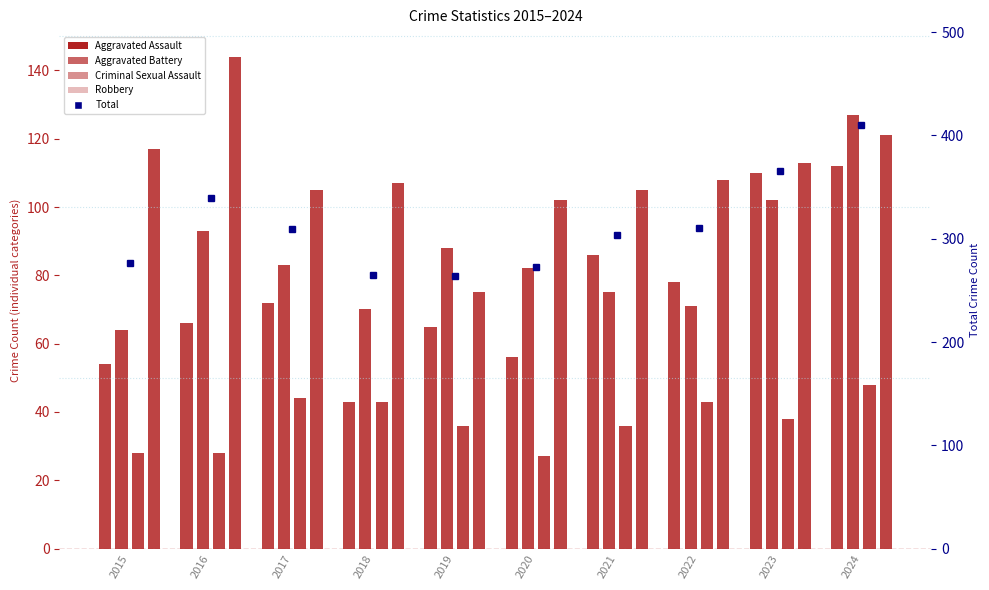

What is the difference between the maximum and second lowest values in the Robbery series?

42